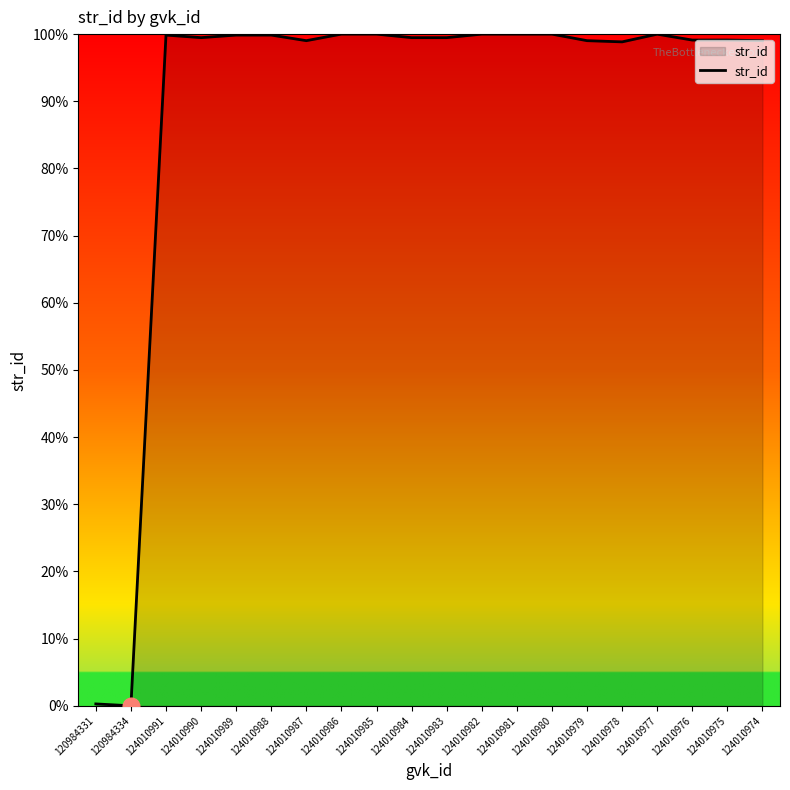

What is the change in value from 120984334 to 124010981?

+100.0